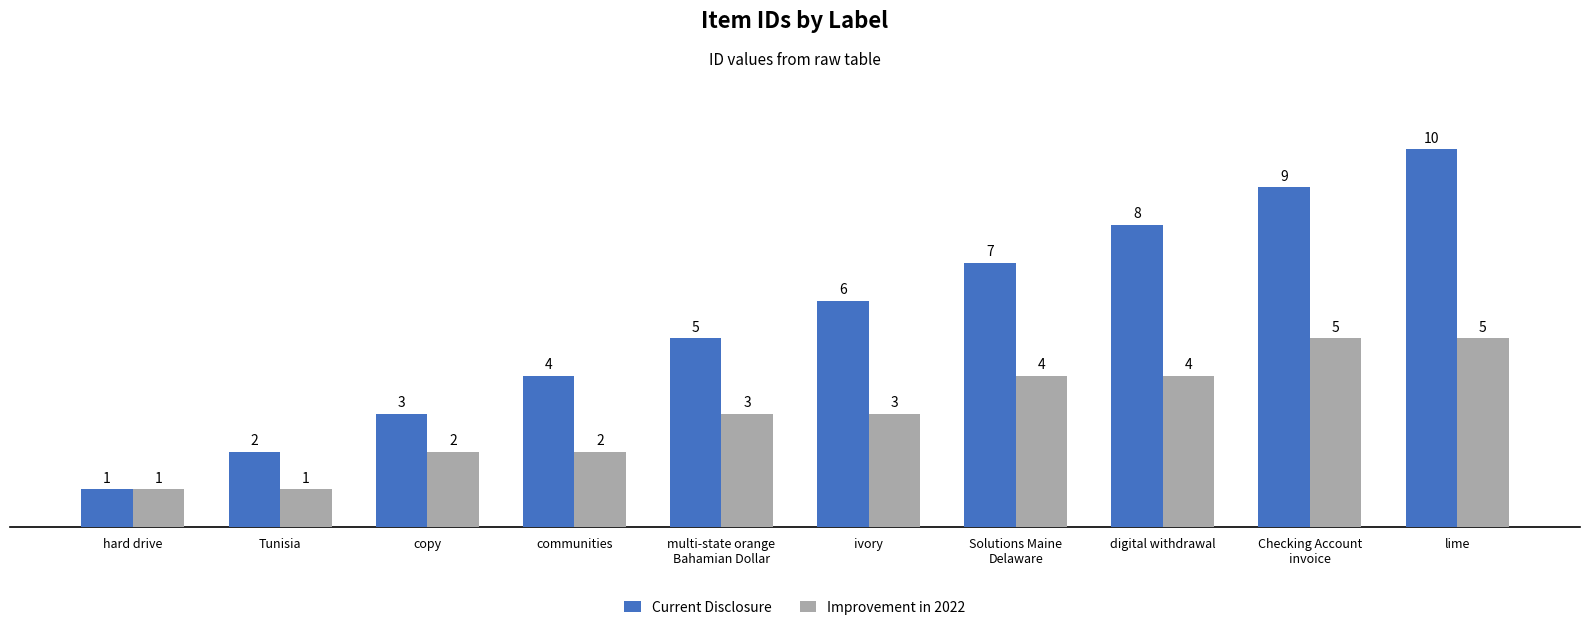

Reading left to right, extract all data points from this chart.

Current Disclosure: hard drive=1	Tunisia=2	copy=3	communities=4	multi-state orange
Bahamian Dollar=5	ivory=6	Solutions Maine
Delaware=7	digital withdrawal=8	Checking Account
invoice=9	lime=10
Improvement in 2022: hard drive=1	Tunisia=1	copy=2	communities=2	multi-state orange
Bahamian Dollar=3	ivory=3	Solutions Maine
Delaware=4	digital withdrawal=4	Checking Account
invoice=5	lime=5